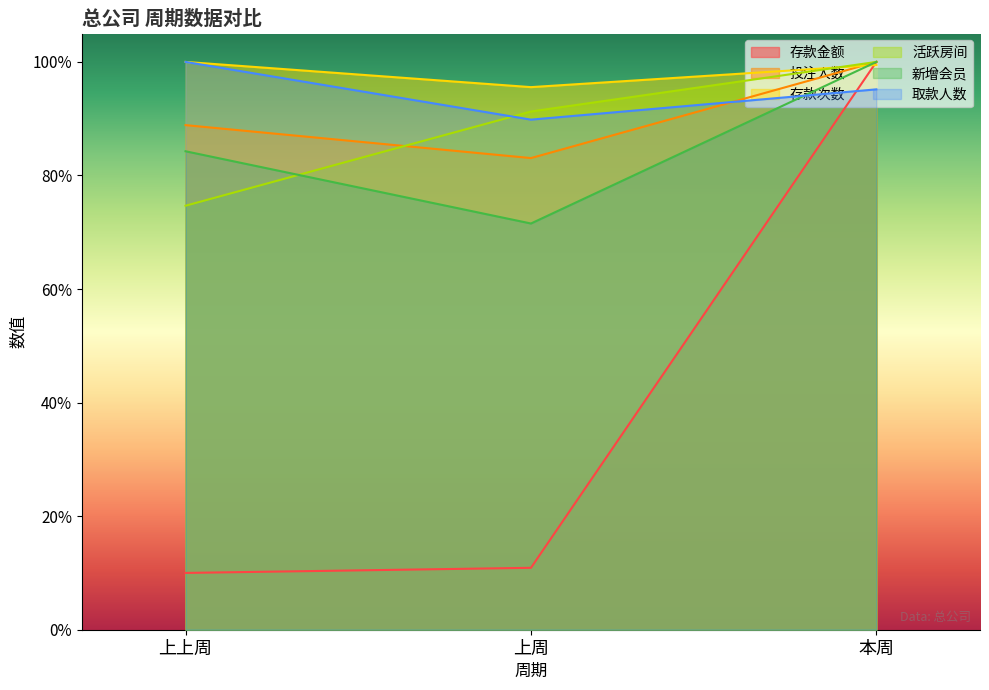

True or false: 取款人数 has a value of 21.0 at 上上周.

False